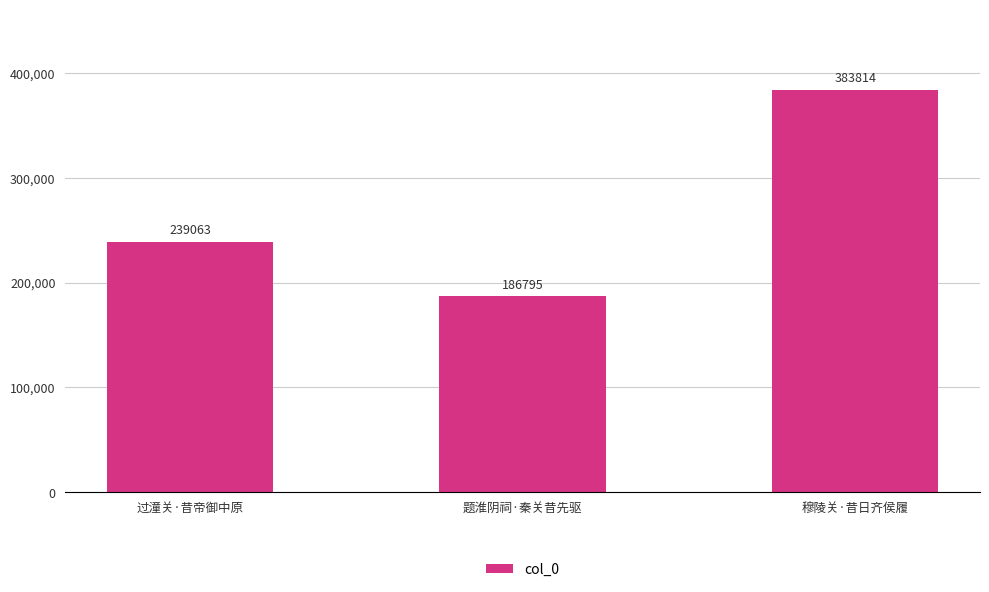

Does the chart contain stacked bars?

No